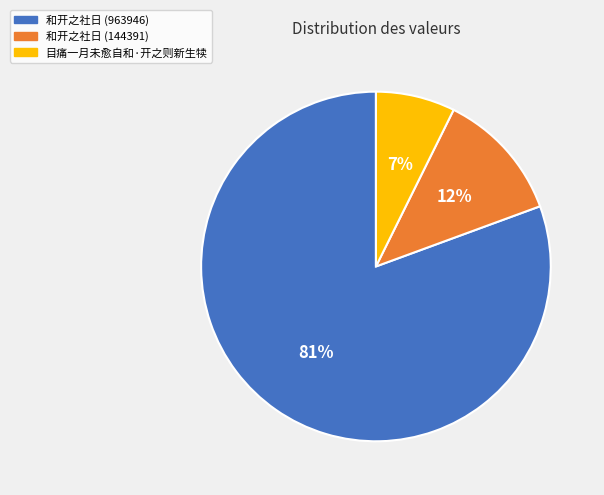

To the nearest percent, what portion does 目痛一月未愈自和·开之则新生犊 represent?

7%